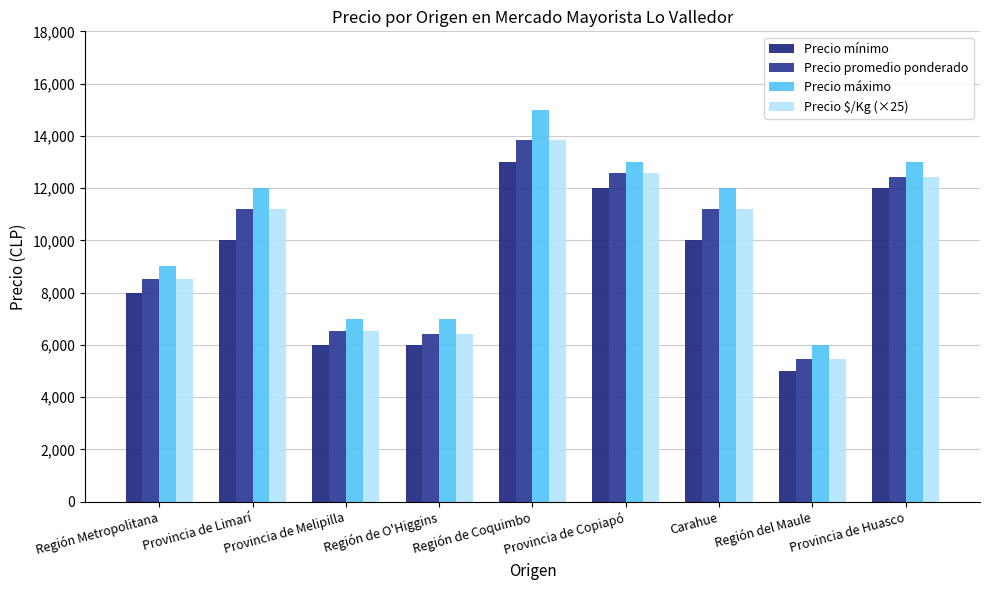

Does the chart contain stacked bars?

No